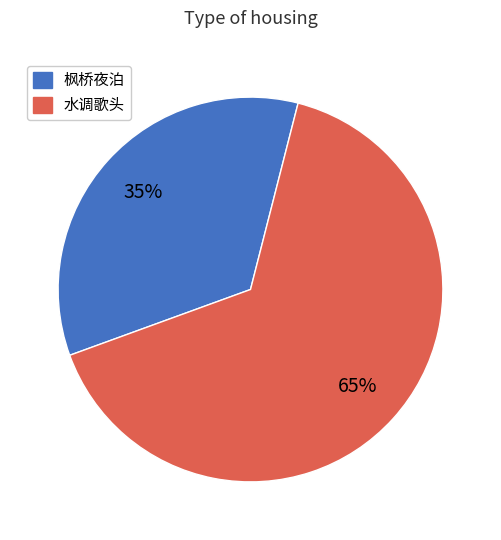

To the nearest percent, what is the average slice percentage?

50%